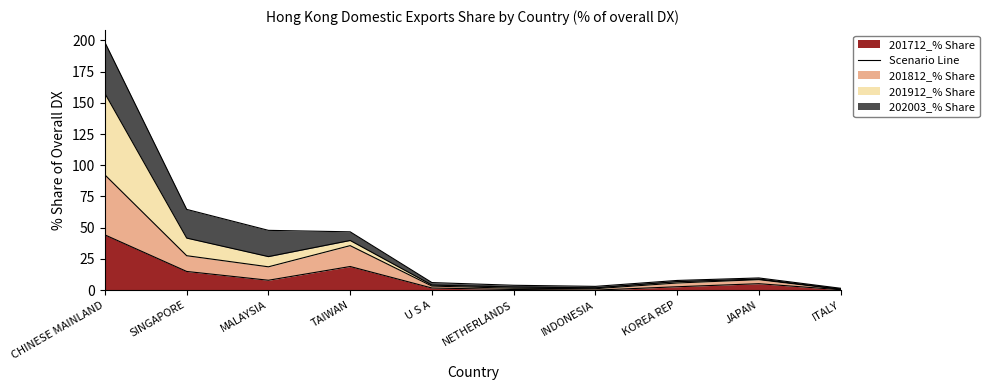

What position from the left is INDONESIA?

7